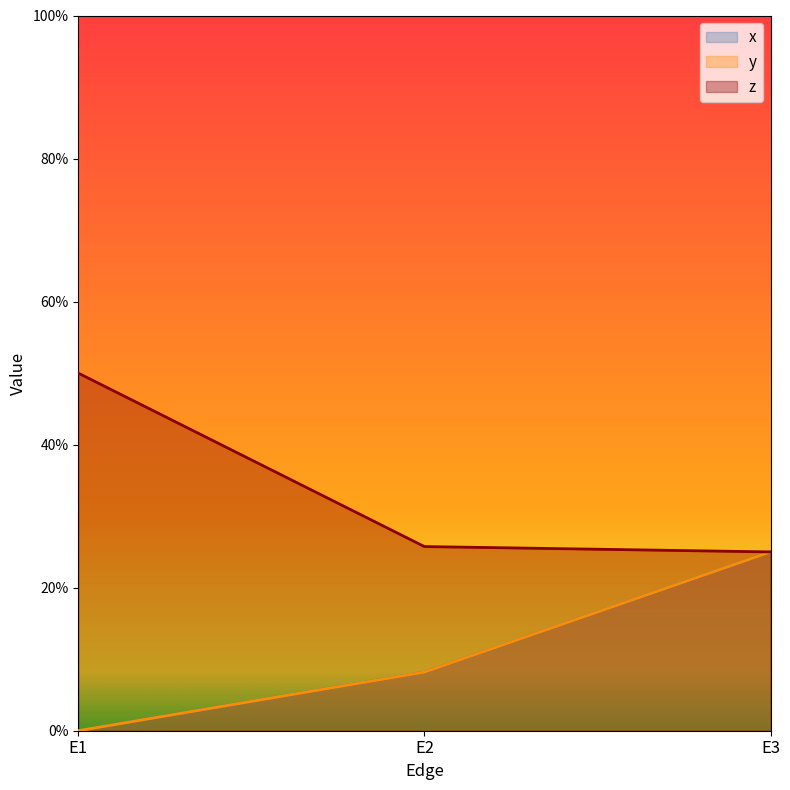

How many y values are between 0 and 1?

3